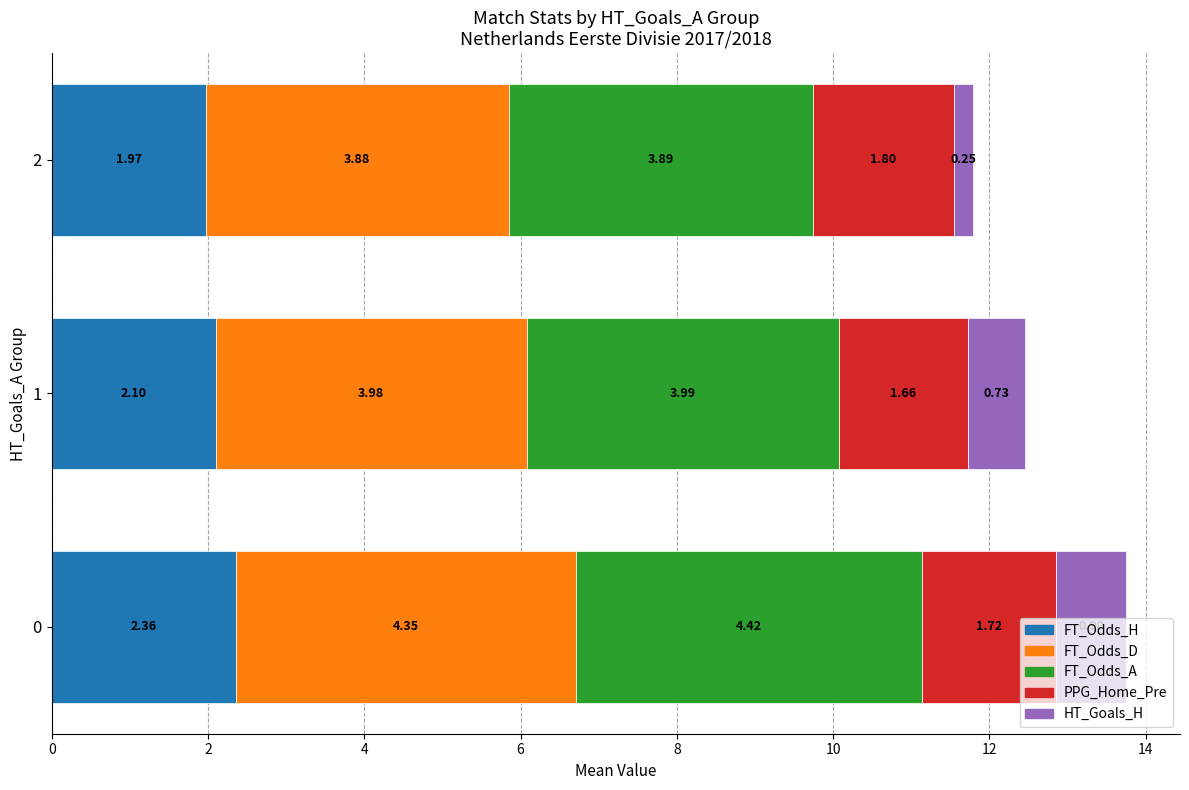

What is the total value across all series at 1?

12.5